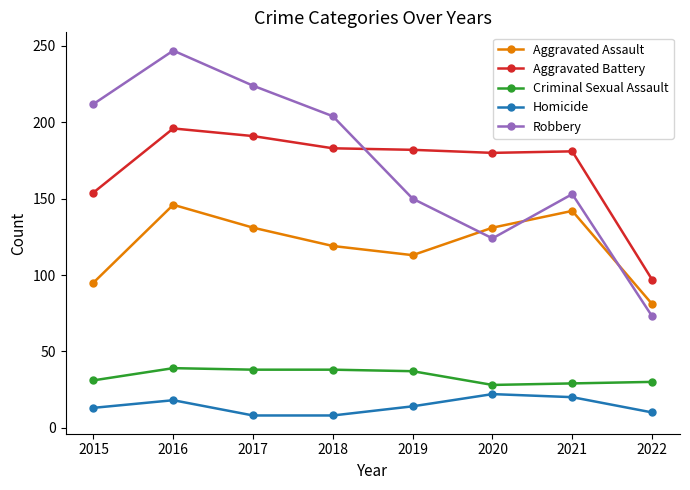

True or false: Aggravated Assault and Criminal Sexual Assault intersect in this chart.

False